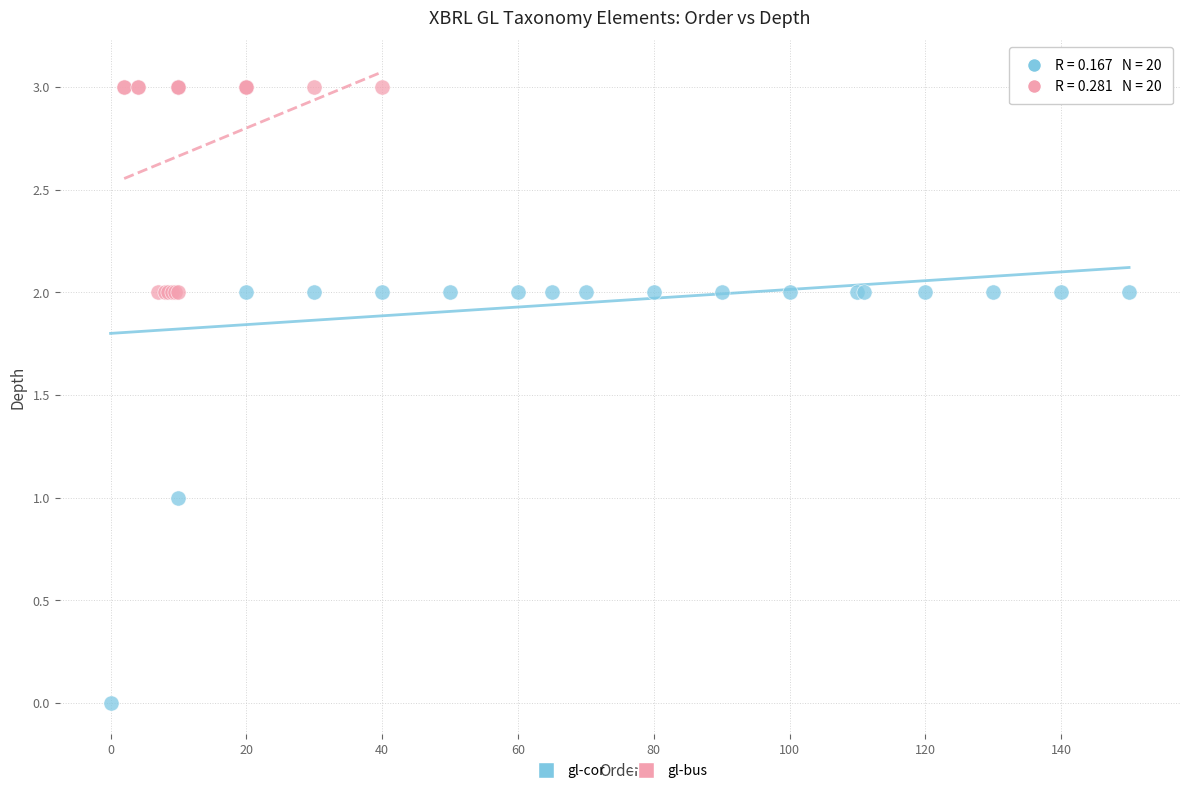

Which series reaches the minimum Y coordinate?

gl-cor